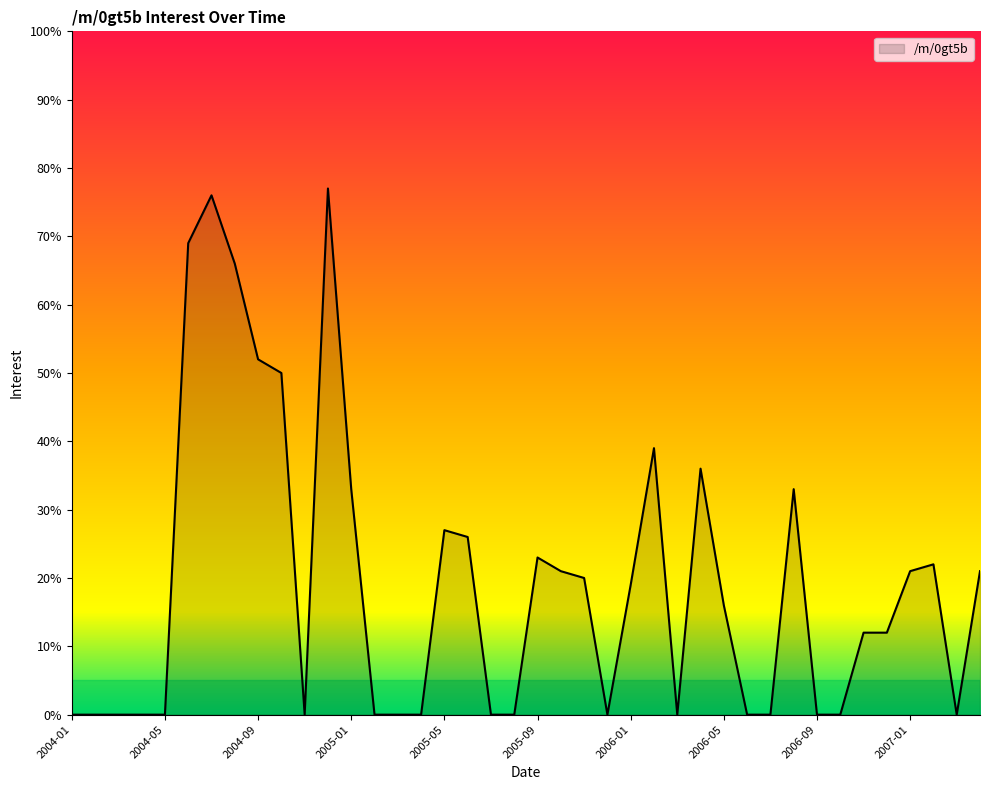

How many lines are shown in the chart?

1